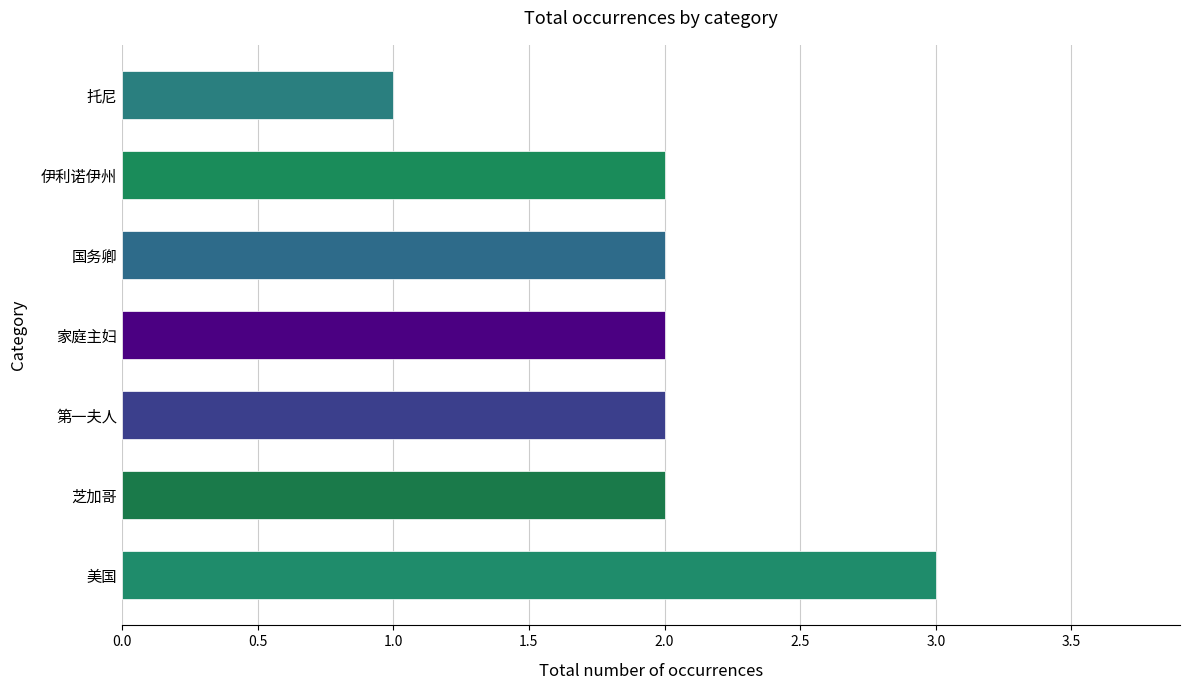

How many distinct data groups are displayed?

1